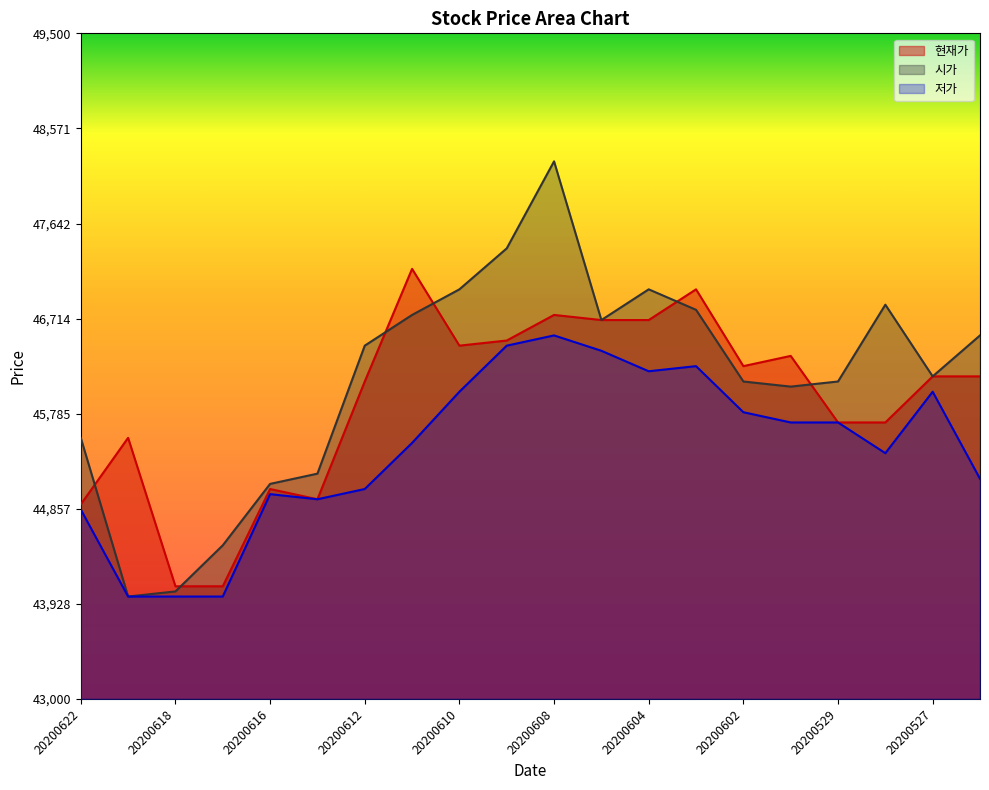

What are all the series names shown in the legend?

현재가, 시가, 저가